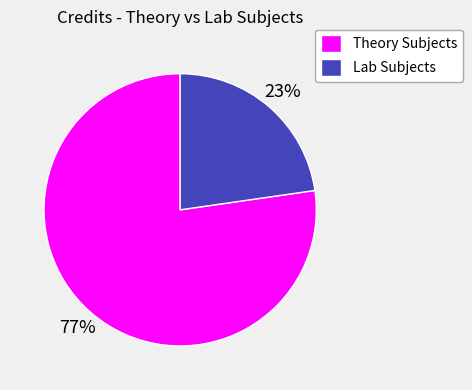

Which category has the biggest portion of the pie?

Theory Subjects